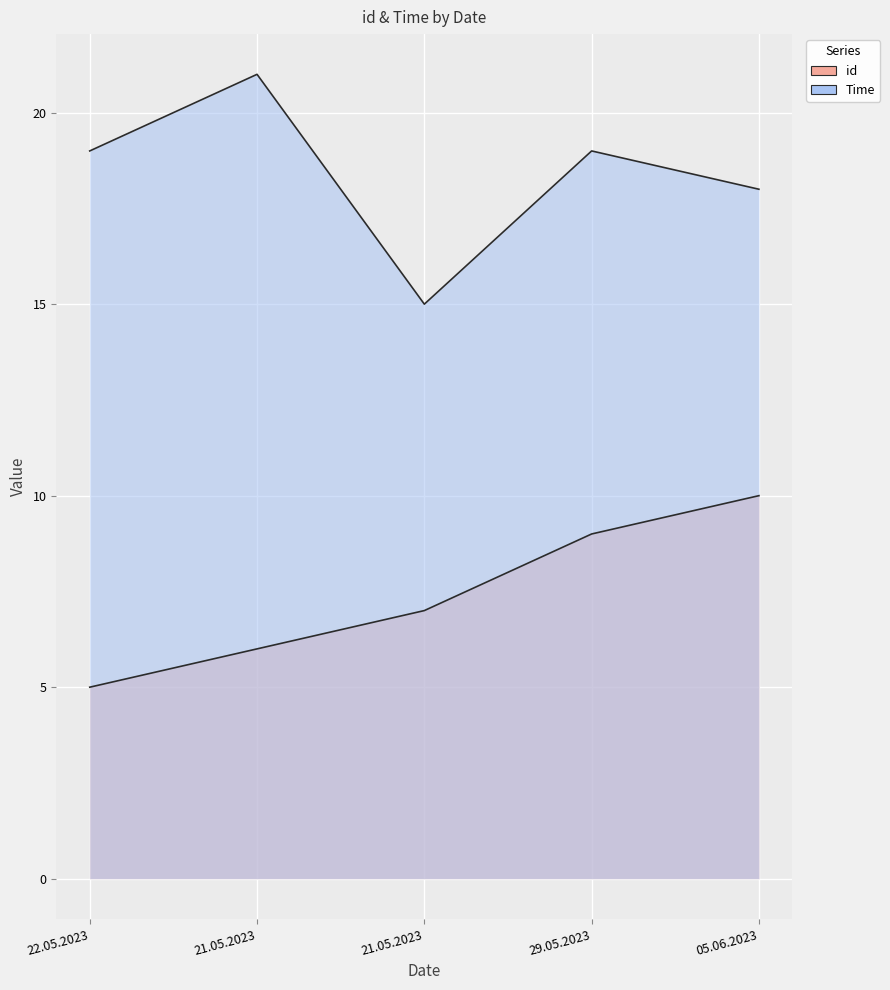

True or false: id and Time intersect in this chart.

False